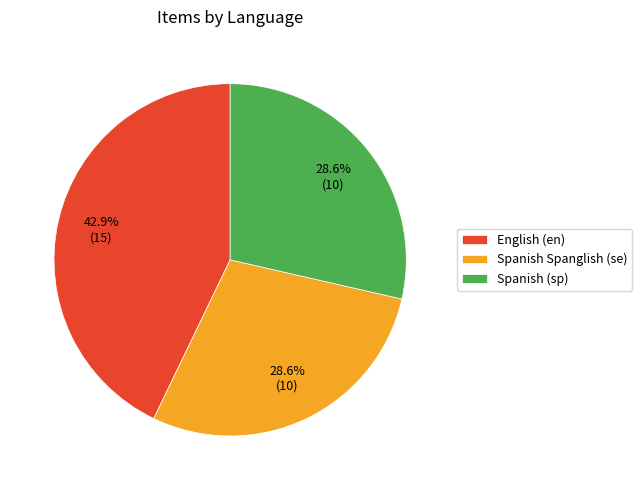

Between English (en) and Spanish Spanglish (se), which is larger?

English (en)